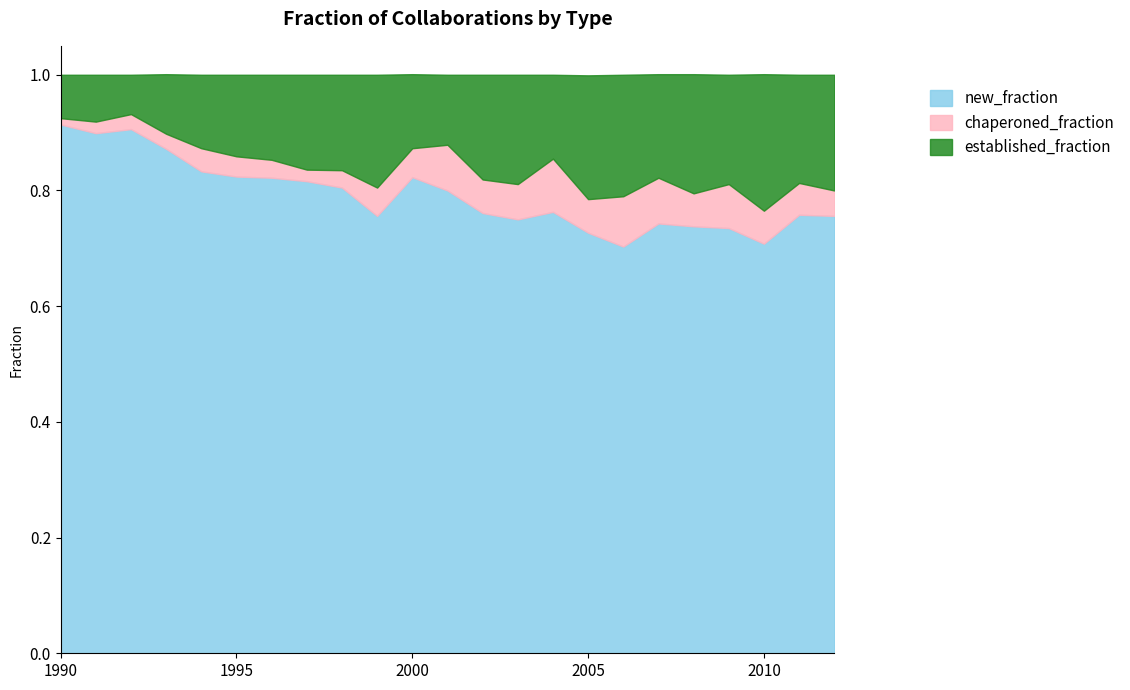

Does the chart display data point markers on the line(s)?

No